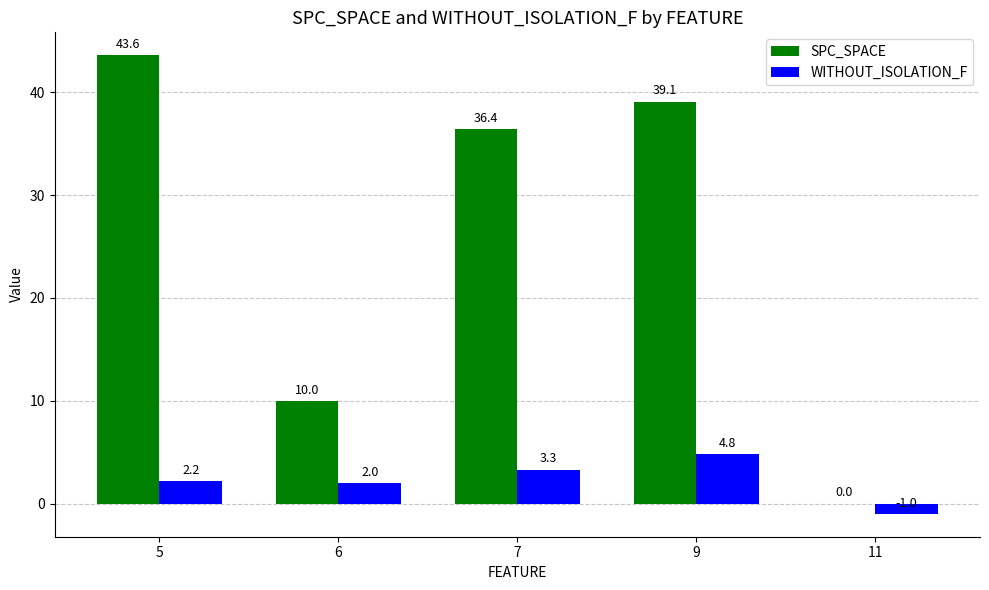

Reading left to right, list all the values displayed in this chart.

SPC_SPACE: 5=43.6	6=10.0	7=36.4	9=39.1	11=0.0
WITHOUT_ISOLATION_F: 5=2.2	6=2.0	7=3.3	9=4.8	11=-1.0